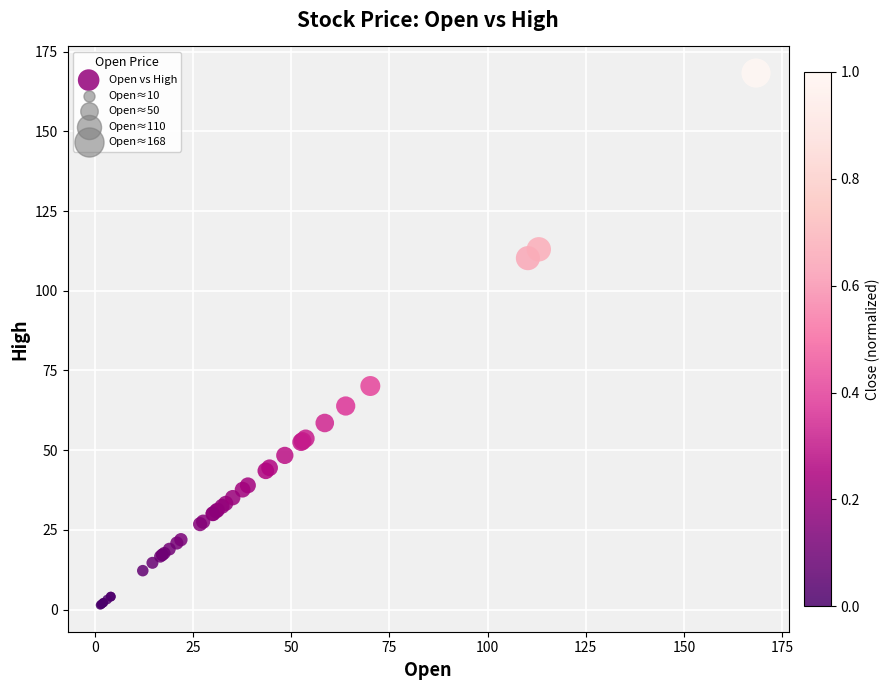

What Y value in the scatter plot is closest to 84?

70.1